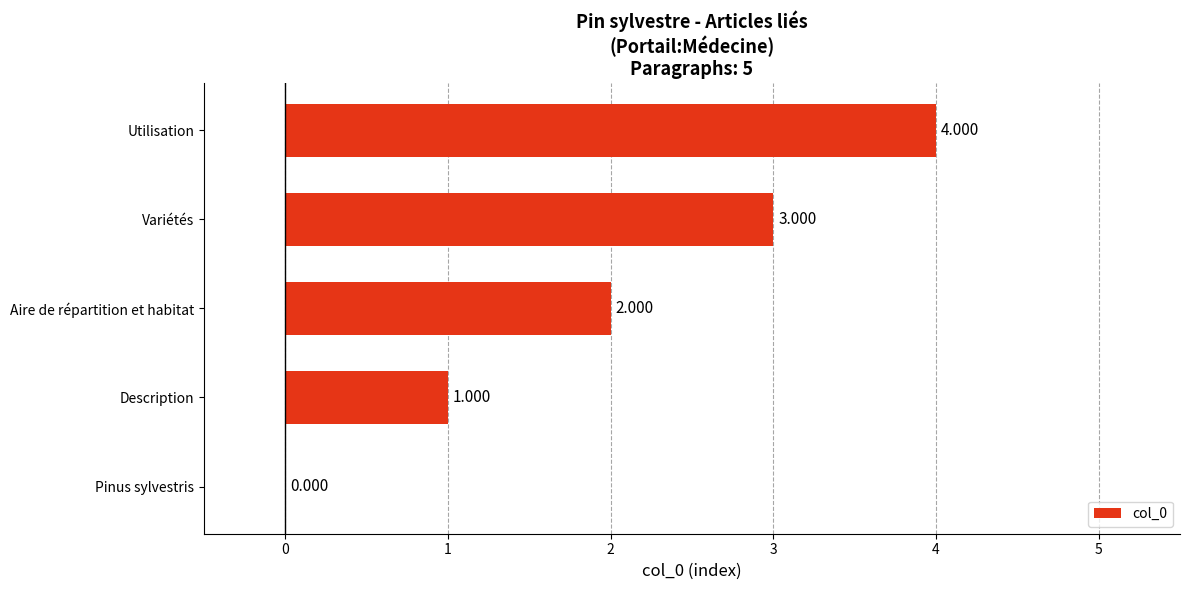

Which has a higher value, Description or Pinus sylvestris?

Description